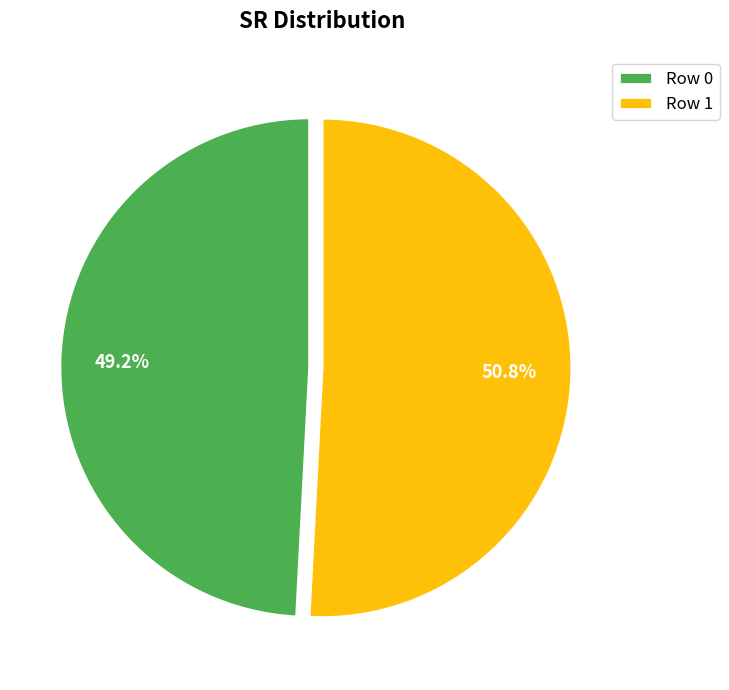

To the nearest percent, what is the average slice percentage?

50%